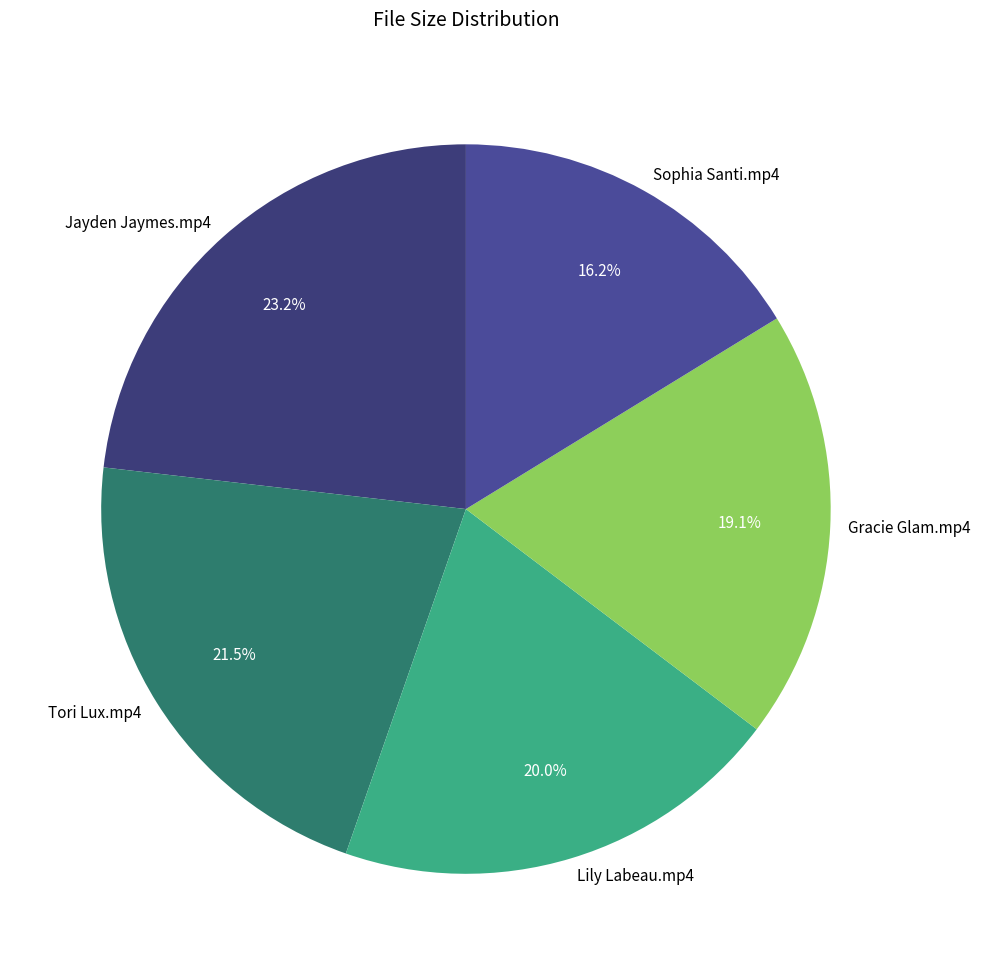

Which slice is the smallest?

Sophia Santi.mp4